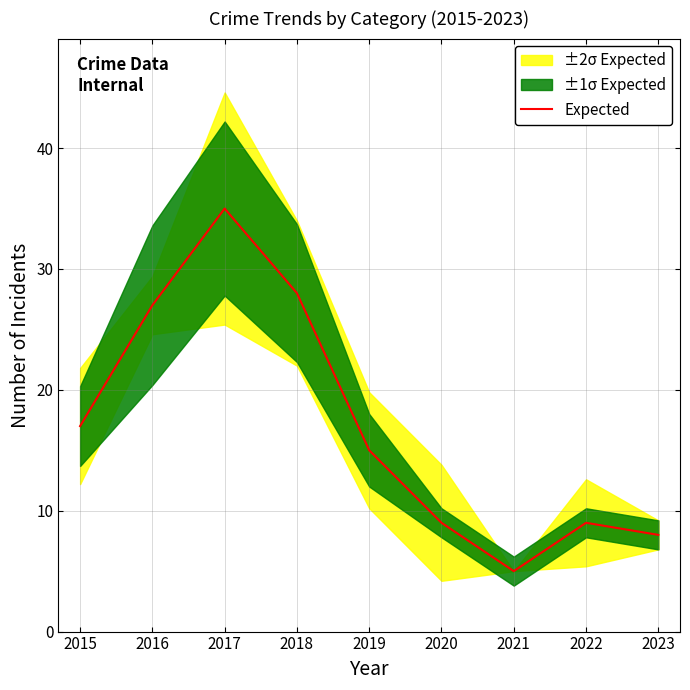

List the labels in order of value, smallest first.

2021, 2023, 2020, 2022, 2019, 2015, 2016, 2018, 2017